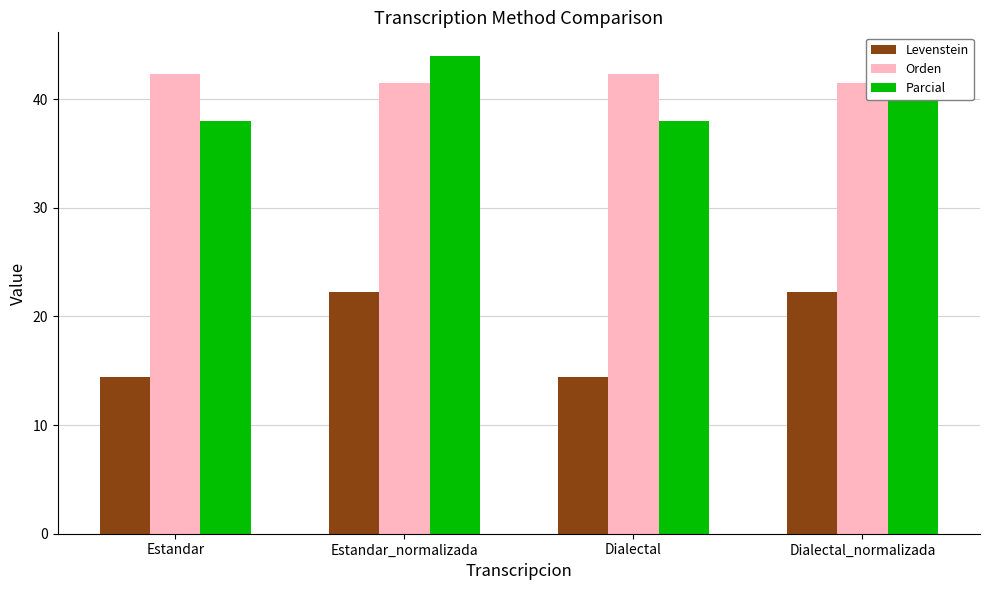

At which label does Parcial first exceed 43?

Estandar_normalizada